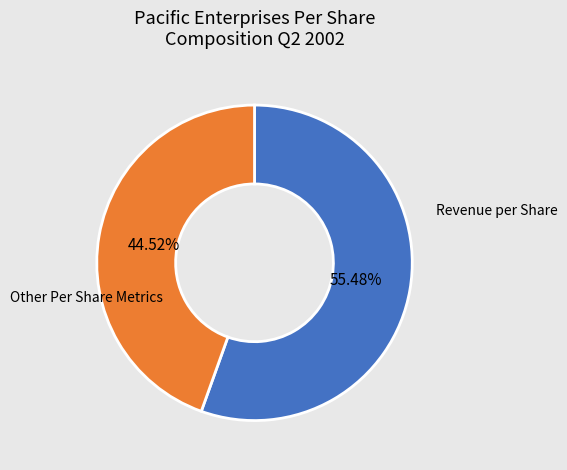

Is there a majority slice in this chart?

Yes